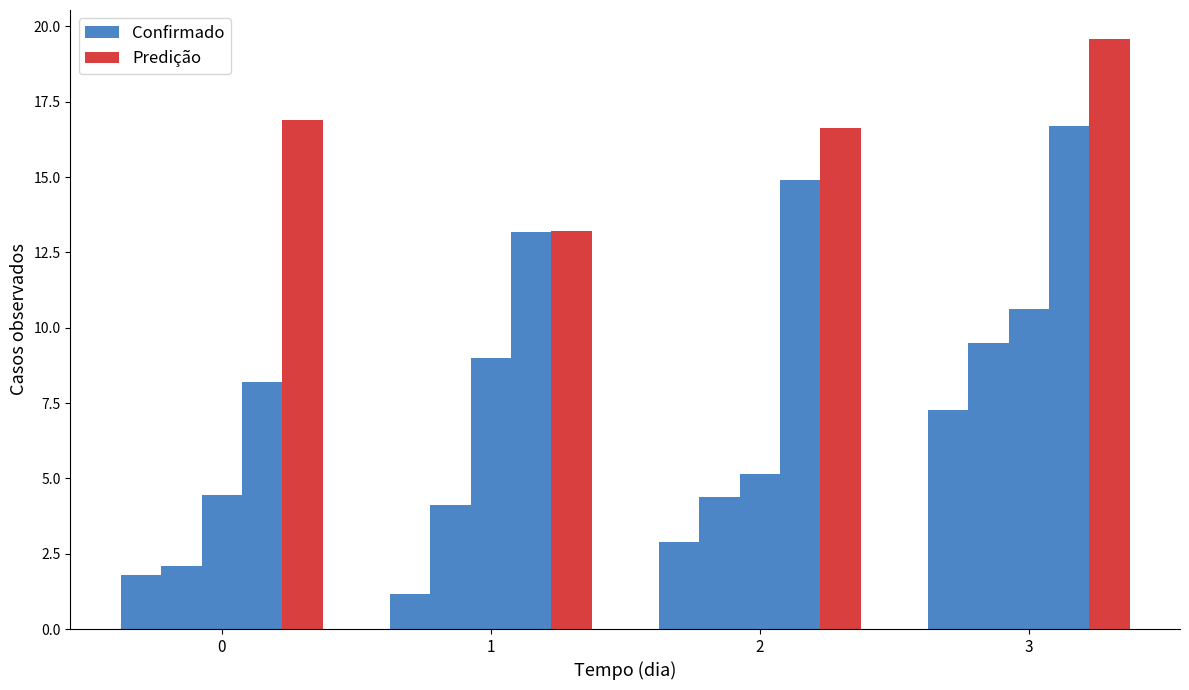

The Predição series shows 23.7 at 1. True or false?

False